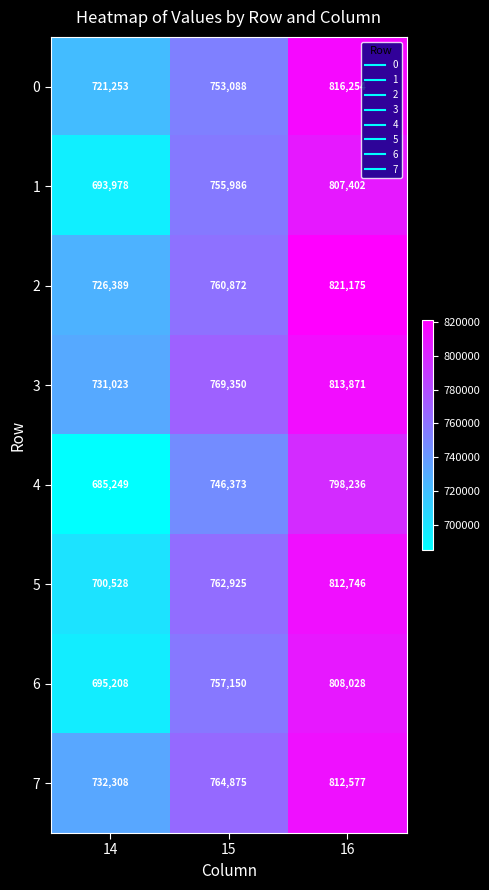

What is the sum of the 1 values at 16 and 15?

1563388